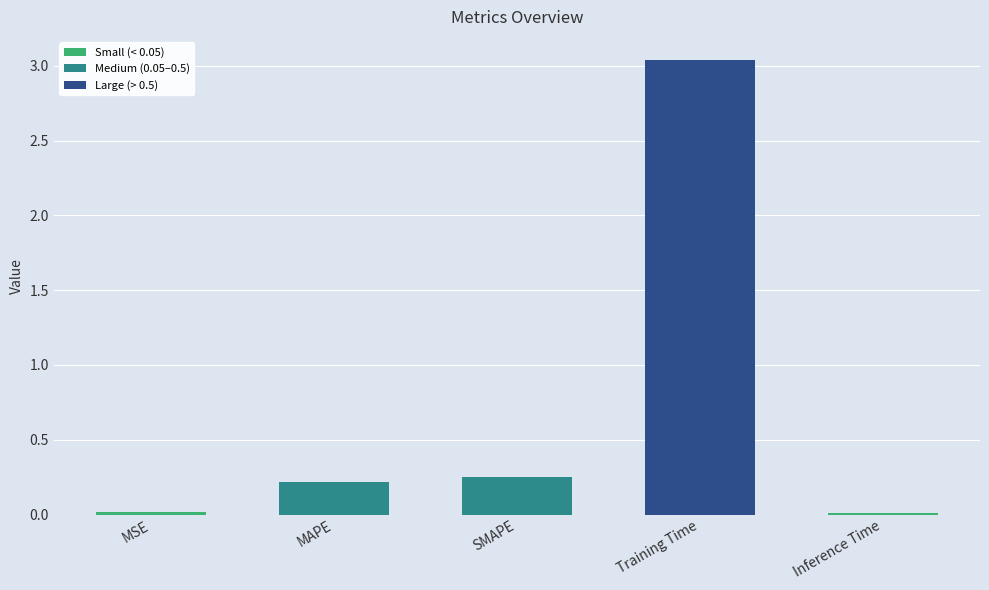

True or false: the data shows 0.2 at SMAPE.

True